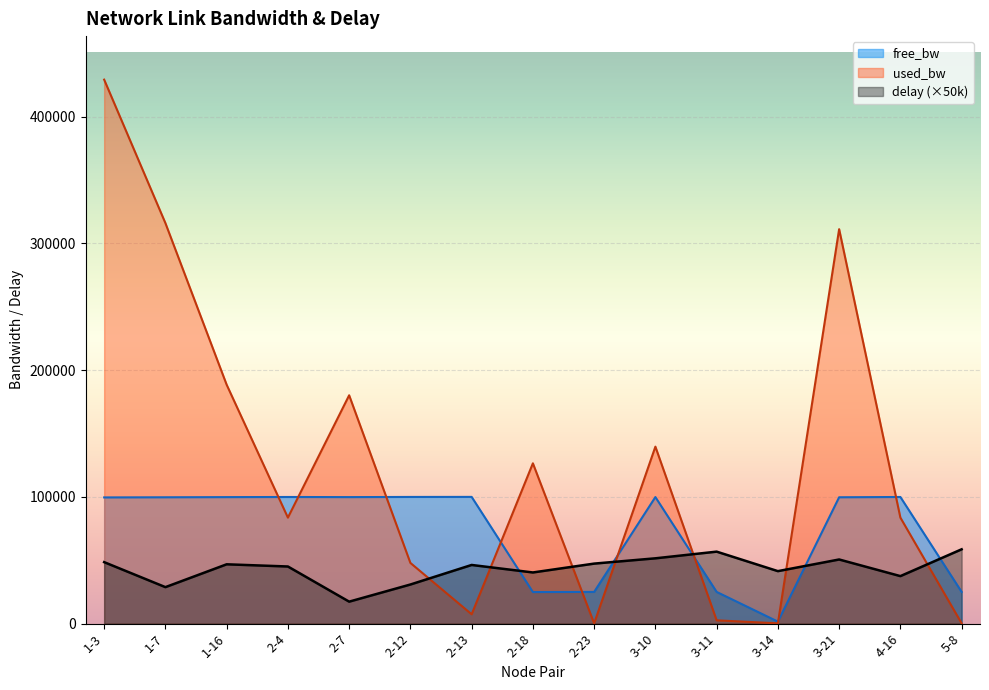

What is the maximum value shown in the chart?

429312.0